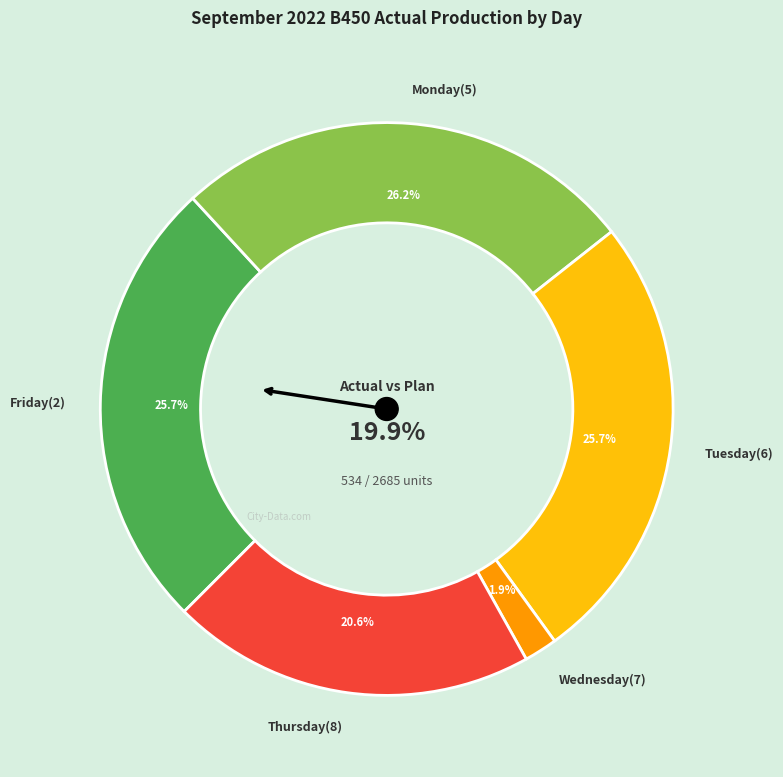

To the nearest percent, what is the difference between the Thursday(8) and Tuesday(6) slice percentages?

5%